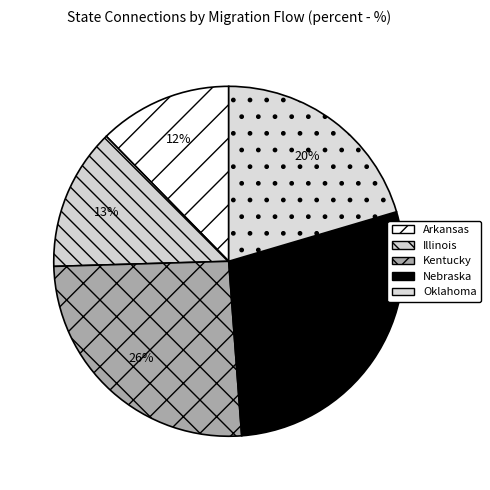

To the nearest percent, what portion does Illinois represent?

13%